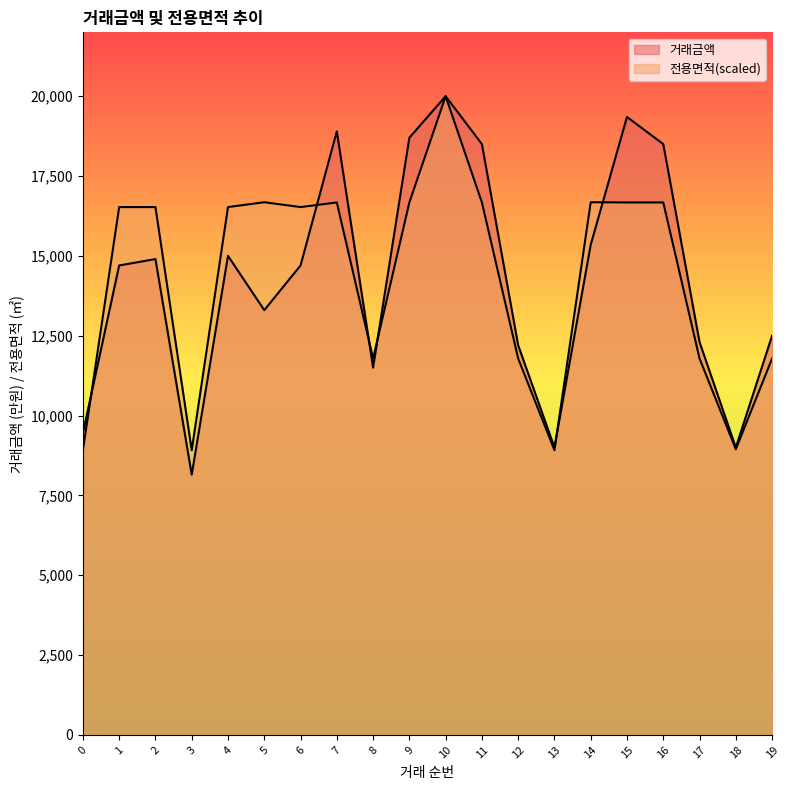

Reading left to right, what are all the values shown in this chart?

거래금액: 0=9450.0	1=14700.0	2=14900.0	3=8150.0	4=15000.0	5=13300.0	6=14700.0	7=18900.0	8=11500.0	9=18700.0	10=20000.0	11=18500.0	12=12200.0	13=9000.0	14=15350.0	15=19350.0	16=18500.0	17=12300.0	18=9000.0	19=12500.0
전용면적: 0=8914.3	1=16528.4	2=16528.4	3=8914.3	4=16528.4	5=16679.9	6=16528.4	7=16672.8	8=11786.1	9=16672.8	10=20000.0	11=16672.8	12=11786.1	13=8914.3	14=16679.9	15=16672.8	16=16672.8	17=11786.1	18=8945.8	19=11786.1